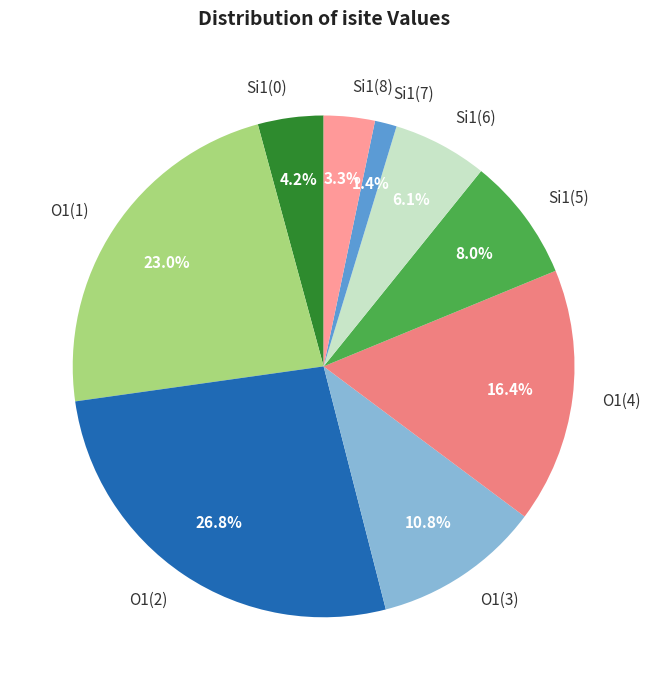

Is there a majority slice in this chart?

No